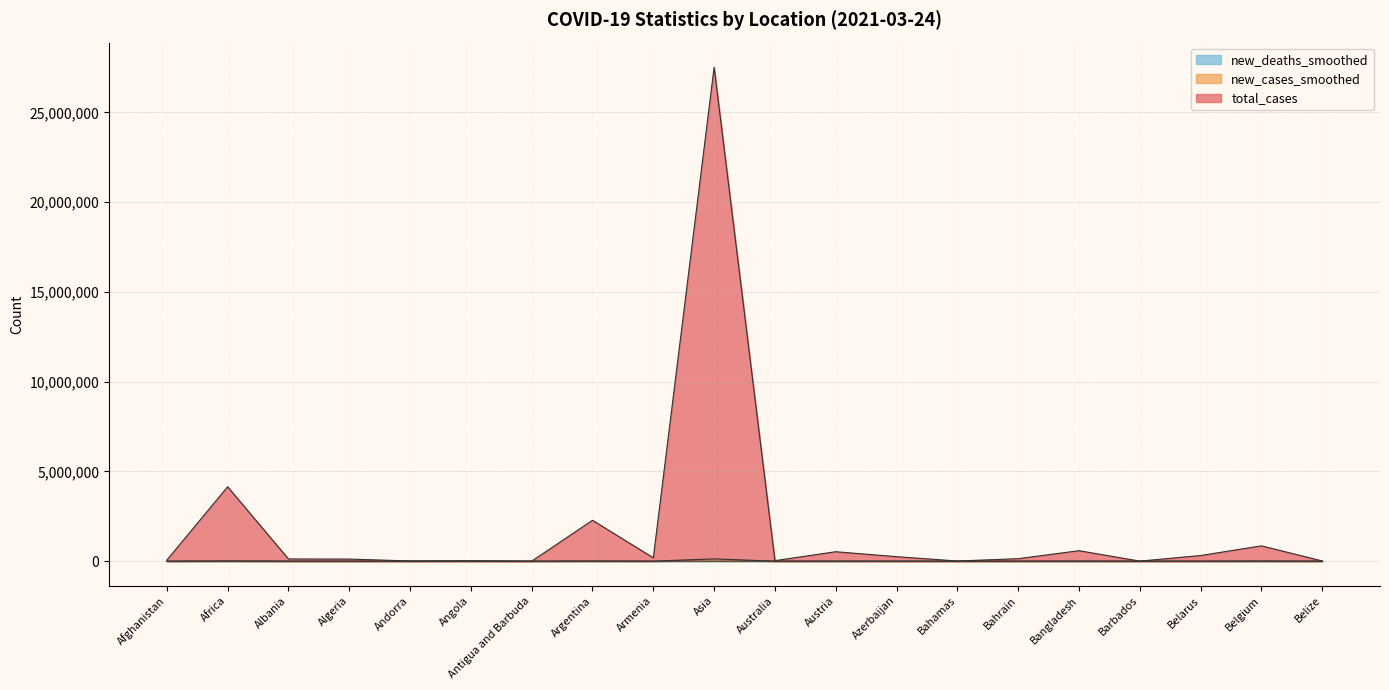

How many data points in new_deaths_smoothed are above 9?

9